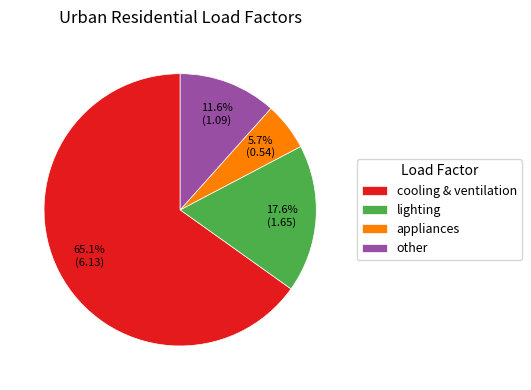

Combined, what portion of the pie is appliances and other?

17.3%